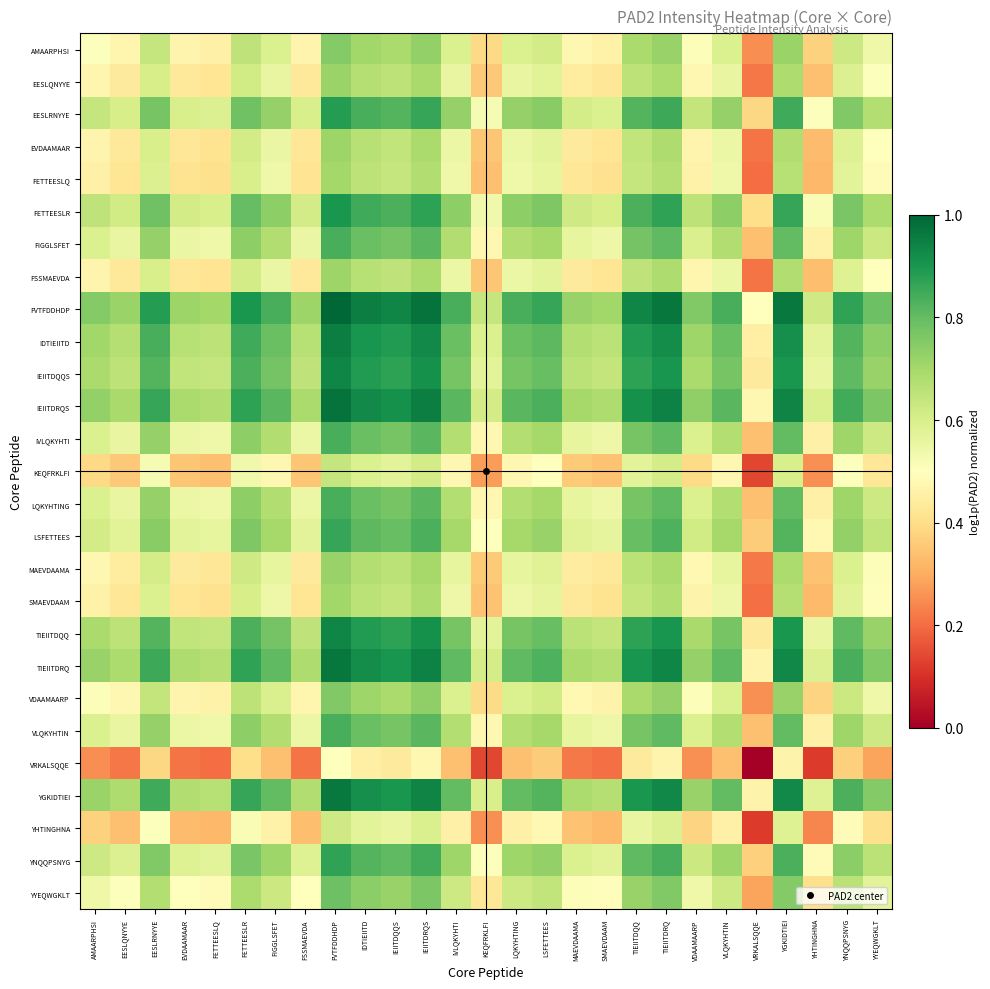

Which series has the largest total across all categories?

FVTFDDHDP